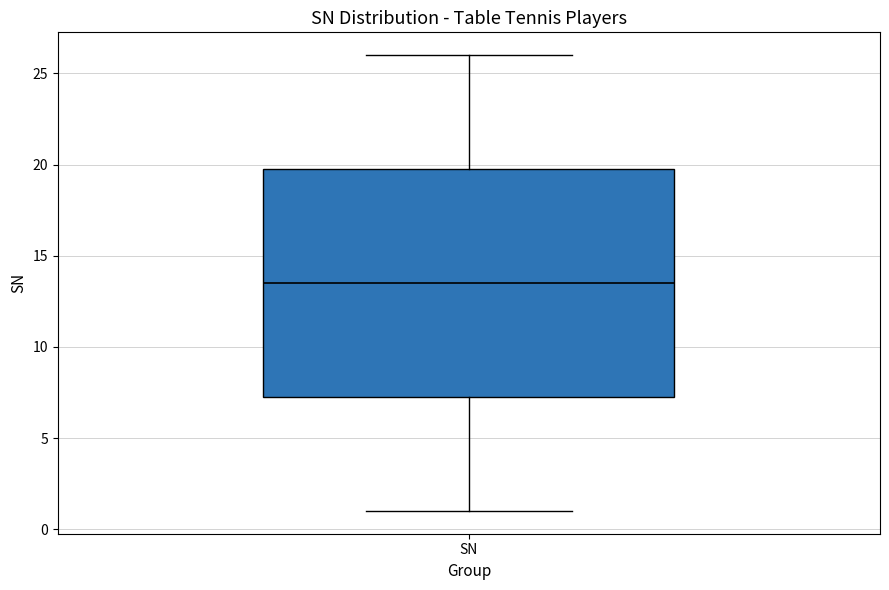

Read this box plot against the y-axis: the position of the median line, the range covered by the box, and the ends of both whiskers. The values are not printed on the chart, so give them approximately, as read against the axis.

median 13.5, box 7.5 to 20.0, whiskers 1.0 to 26.0